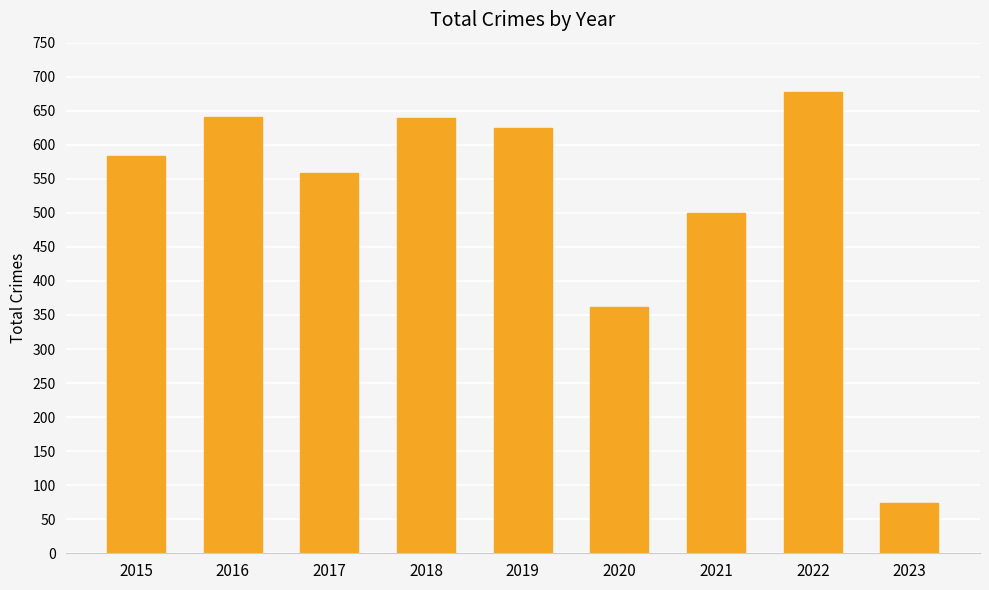

Where is the data nearest to the value 375?

2020